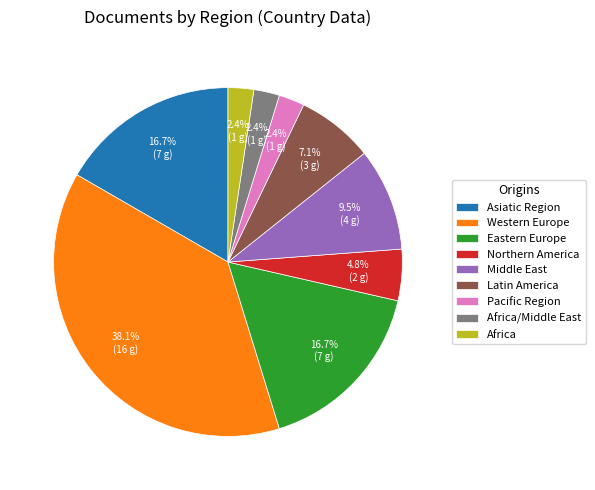

How many slices are in this pie chart?

9